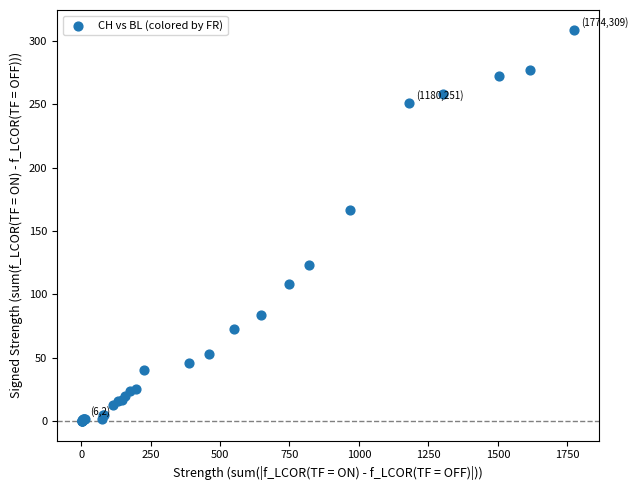

What Y value in the scatter plot is closest to 154?

167